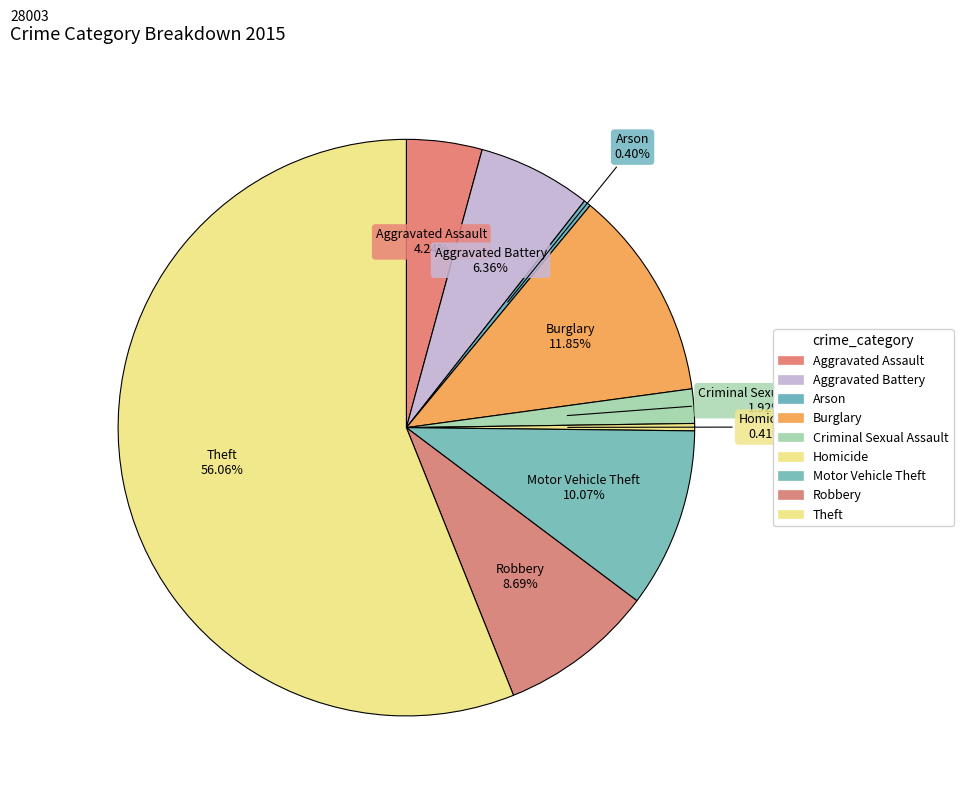

Which category has the smallest portion of the pie?

Arson